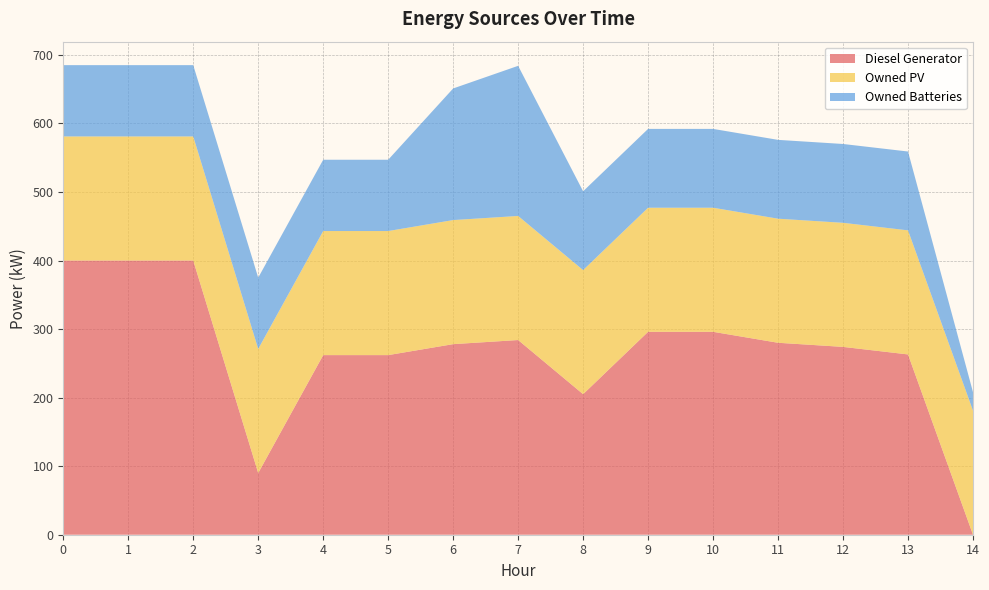

Reading left to right, extract all data points from this chart.

Diesel Generator: 0=400	1=400	2=400	3=90	4=262	5=262	6=278	7=284	8=205	9=296	10=296	11=280	12=274	13=263	14=0
Owned PV: 0=181	1=181	2=181	3=181	4=181	5=181	6=181	7=181	8=181	9=181	10=181	11=181	12=181	13=181	14=181
Owned Batteries: 0=104	1=104	2=104	3=104	4=104	5=104	6=192	7=219	8=115	9=115	10=115	11=115	12=115	13=115	14=27